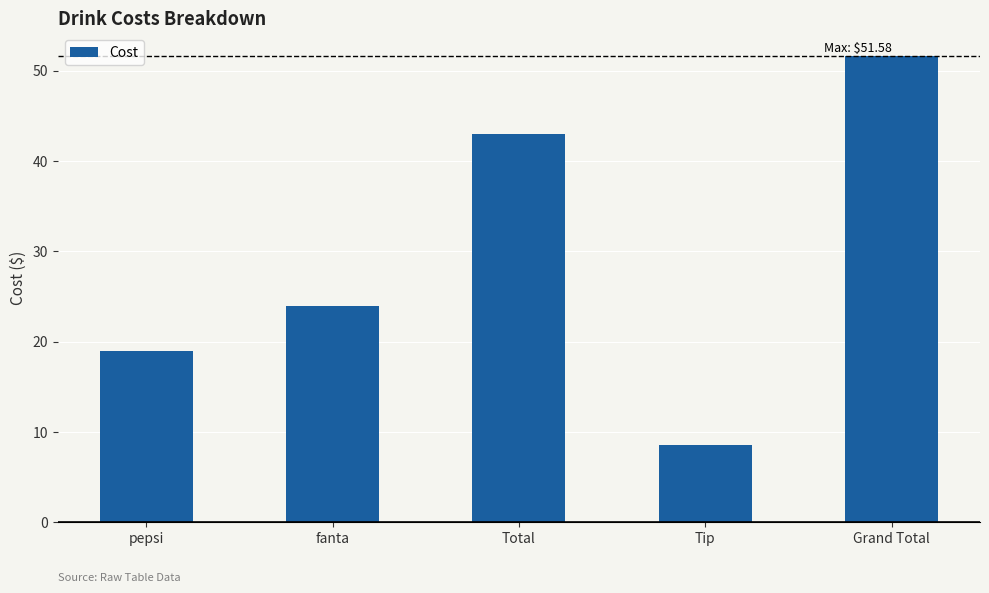

Does the chart contain stacked bars?

No